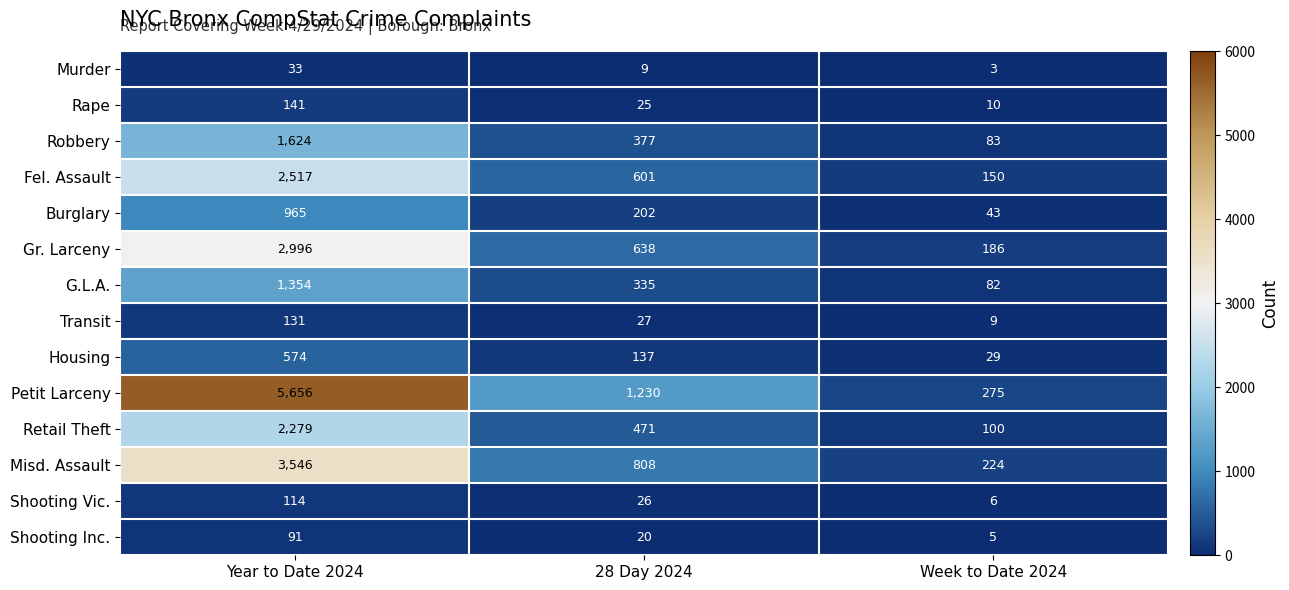

What is the smallest value displayed?

3